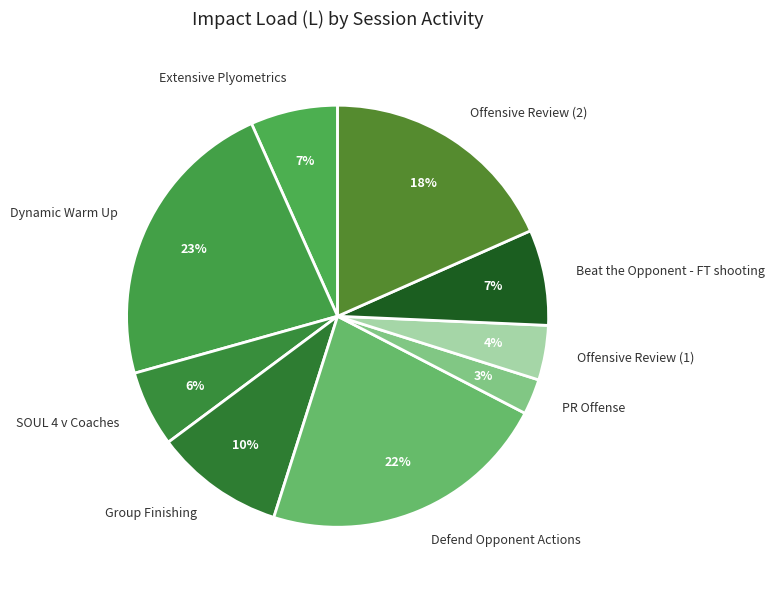

Combined, do Beat the Opponent - FT shooting and Dynamic Warm Up account for over 50%?

No